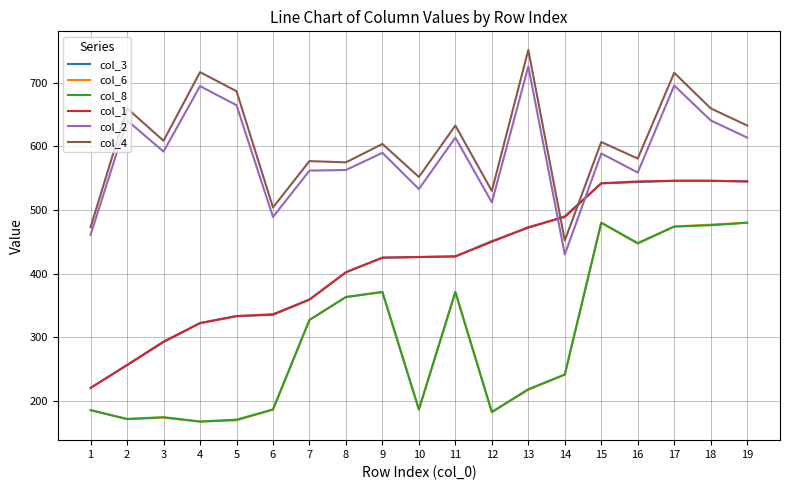

What is the spread (max minus min) of values at 8?

212